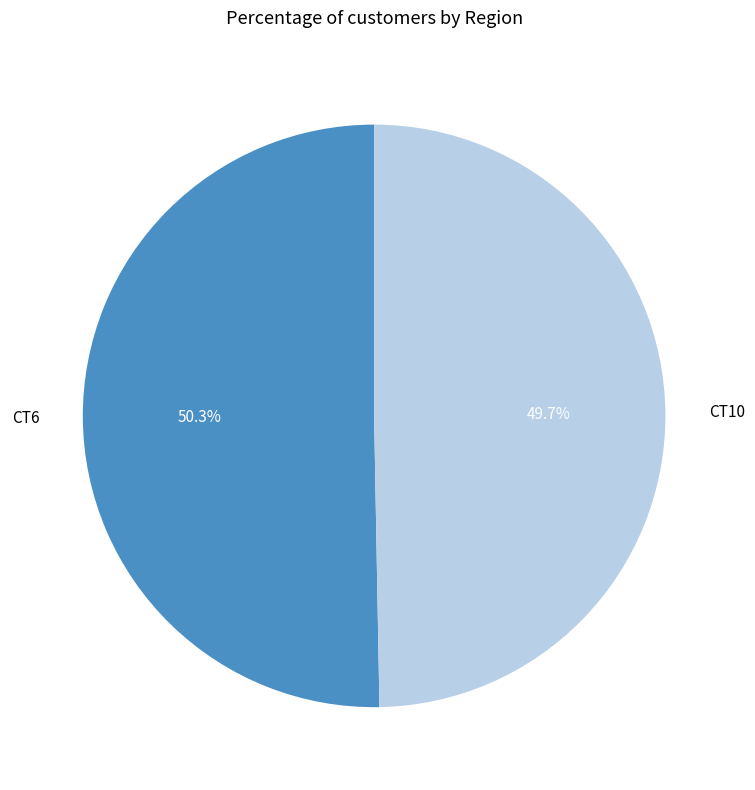

The CT6 slice represents 65% of the pie. True or false?

False